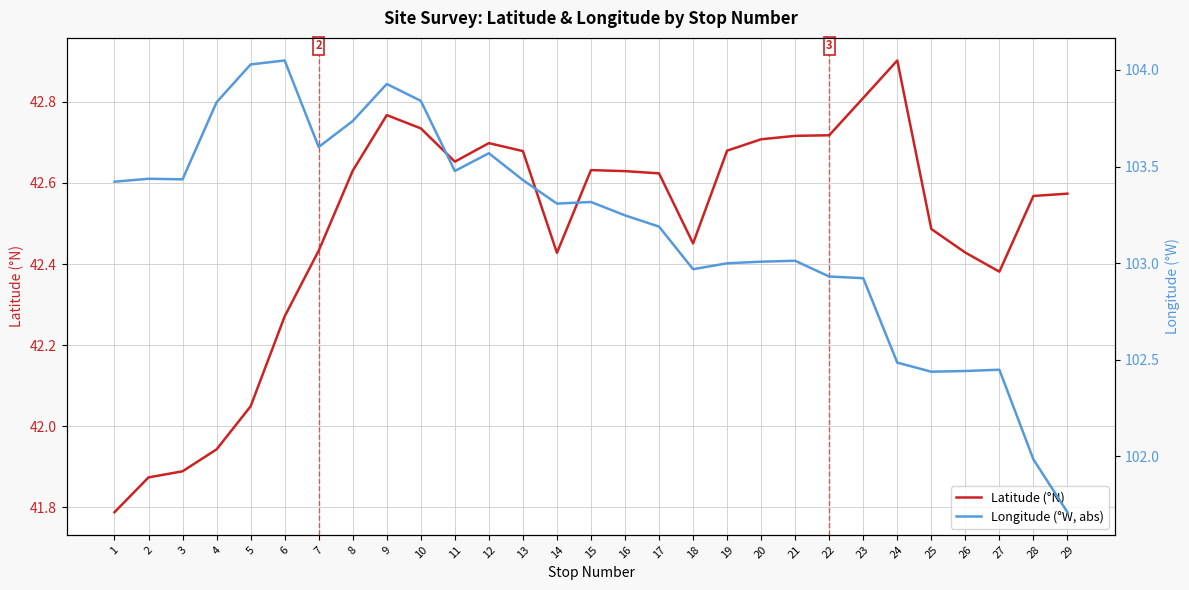

True or false: Latitude (°N) has a value of 22.7 at 15.

False